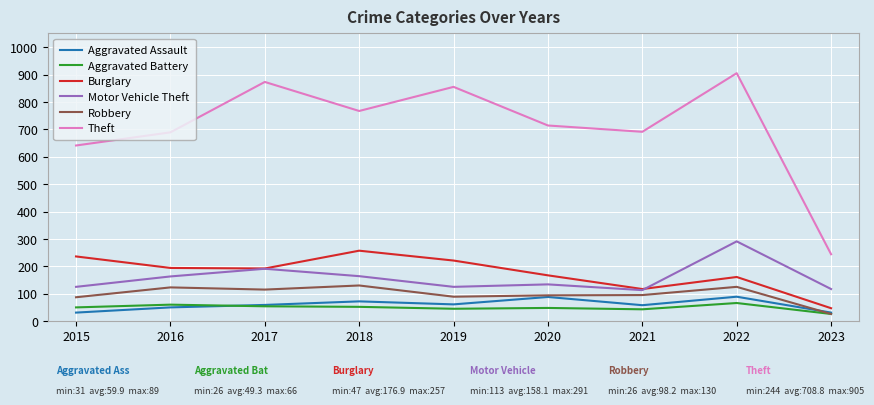

The Burglary series shows 145 at 2019. True or false?

False